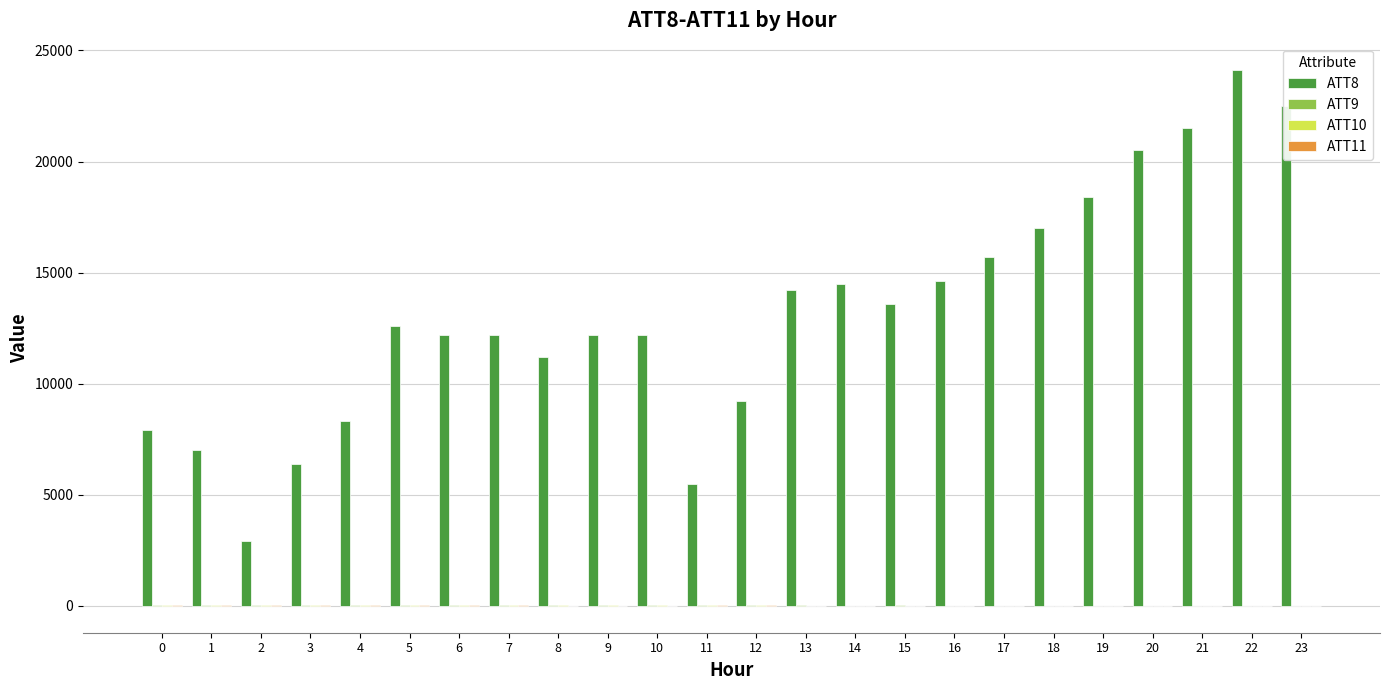

What is the maximum value shown in the chart?

24100.0